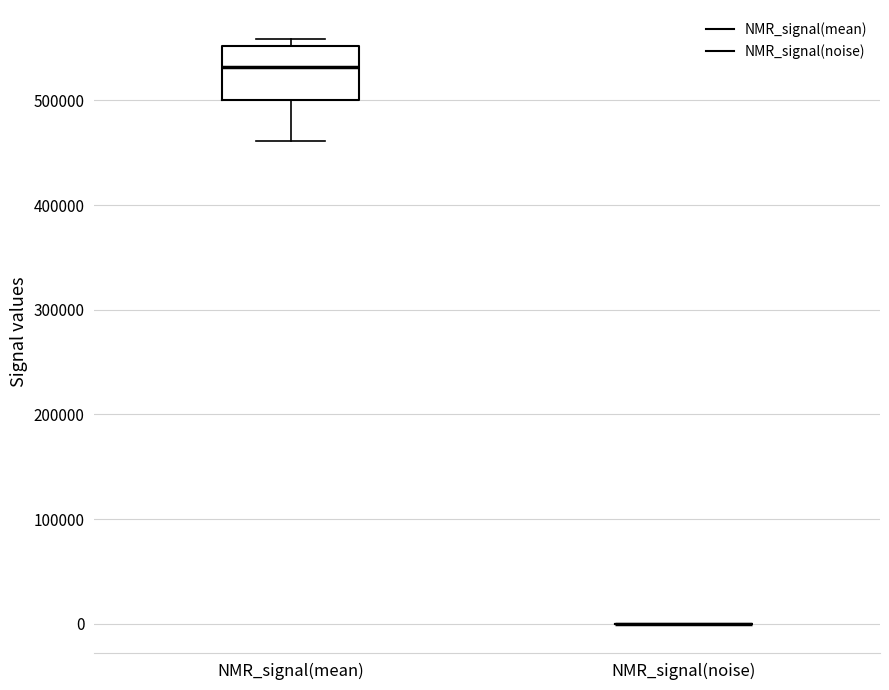

Reading left to right, read every box against the y-axis: the position of its median line, the range the box covers, and the ends of its whiskers. The values are not printed on the chart, so give them approximately, as read against the axis.

NMR_signal(mean): median 530000, box 500000 to 550000, whiskers 460000 to 560000
NMR_signal(noise): box collapsed to a line at 0, whiskers 0 to 0